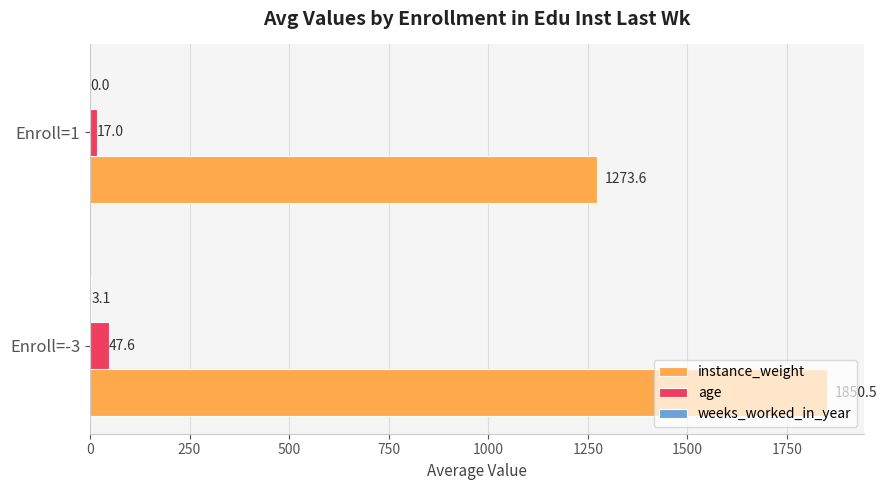

Which series has the largest total across all categories?

instance_weight